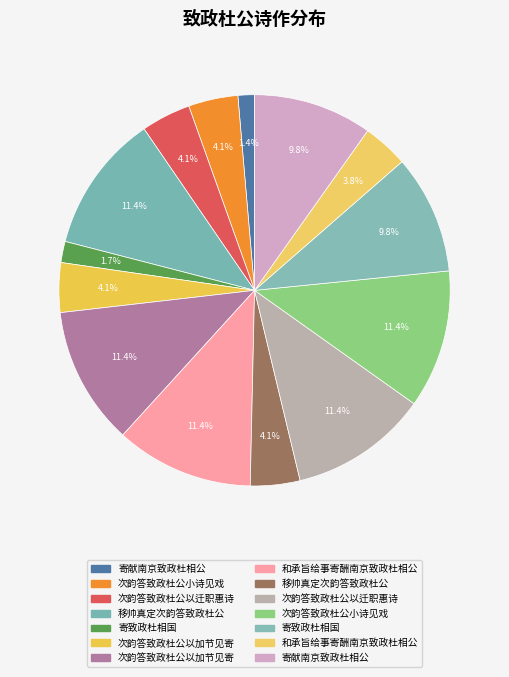

How many slices are in this pie chart?

14